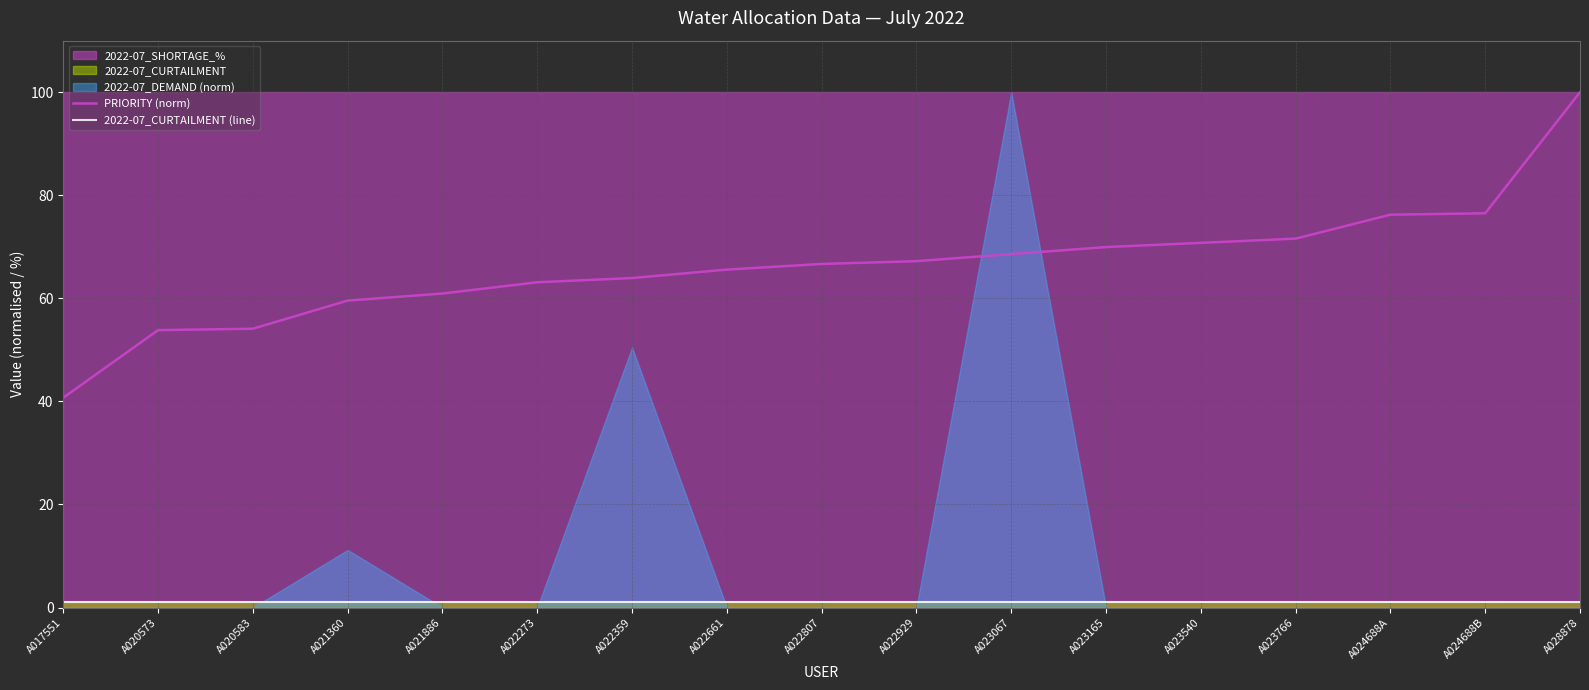

Which category has the lowest value in the PRIORITY (norm) series?

A017551